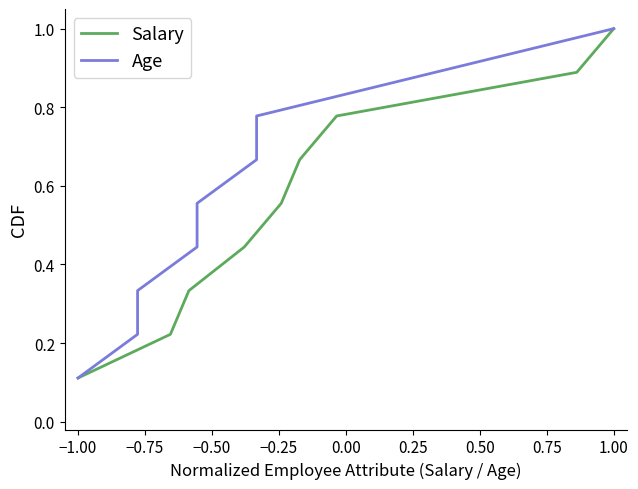

What is the maximum value for Salary?

1.0